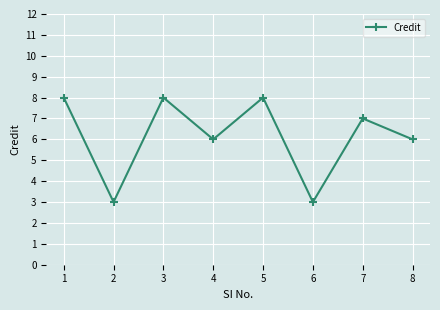

What is the value of the 1st point from the left?

8